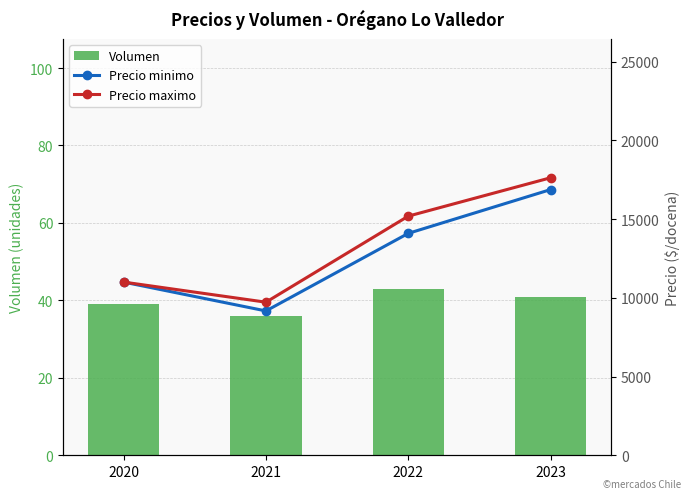

What is the spread (max minus min) of values at 2020?

10961